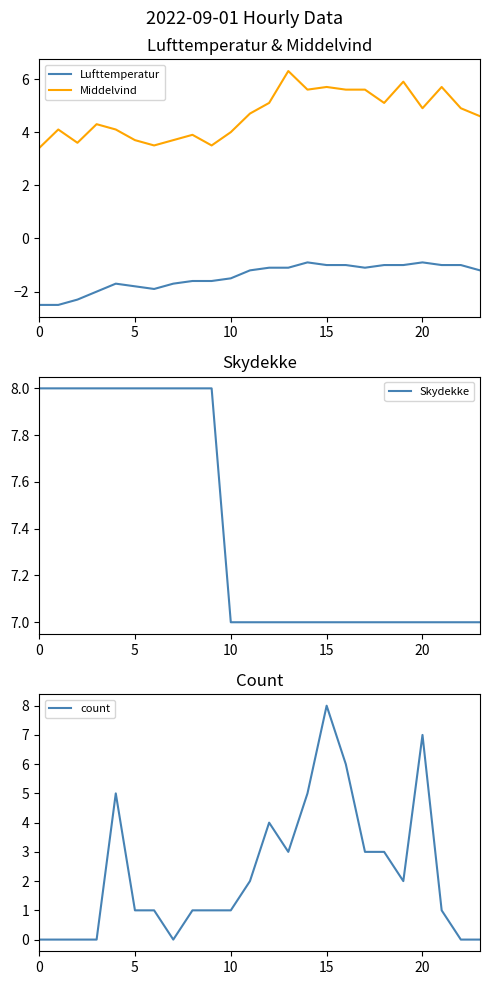

List the series in order of their peak value, lowest first.

Lufttemperatur, Middelvind, Skydekke, count